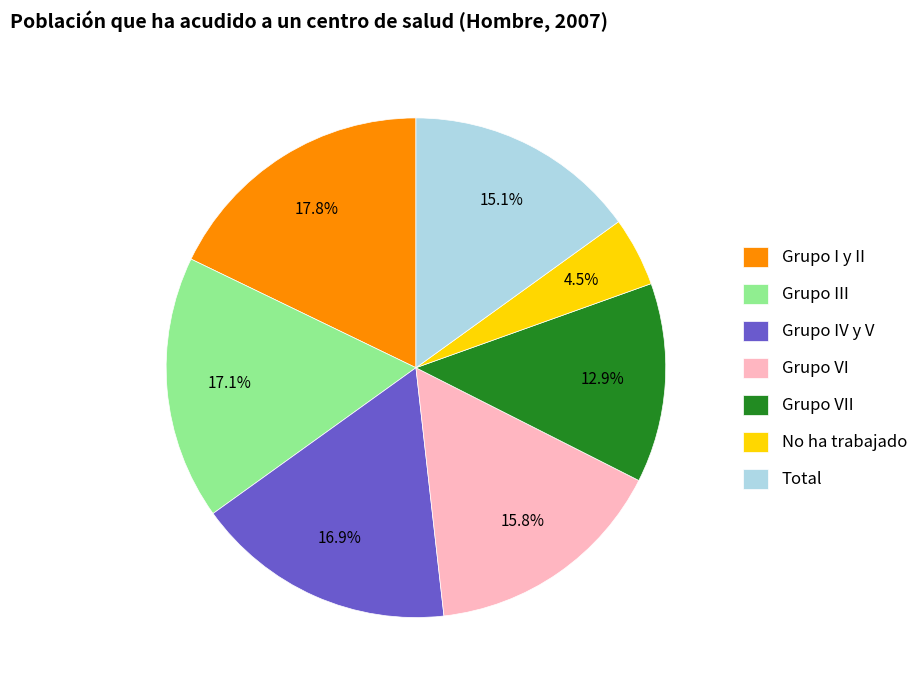

What is the smallest slice in the pie chart?

No ha trabajado